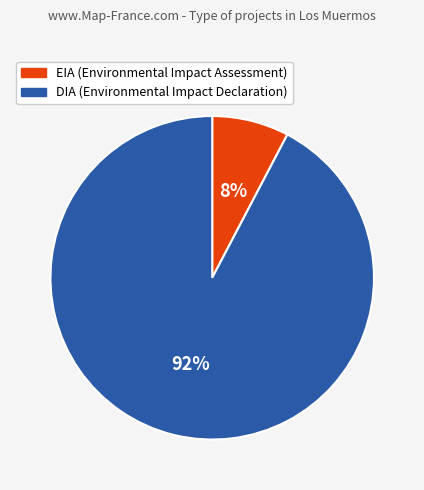

What percentage is the DIA slice, to the nearest percent?

92%